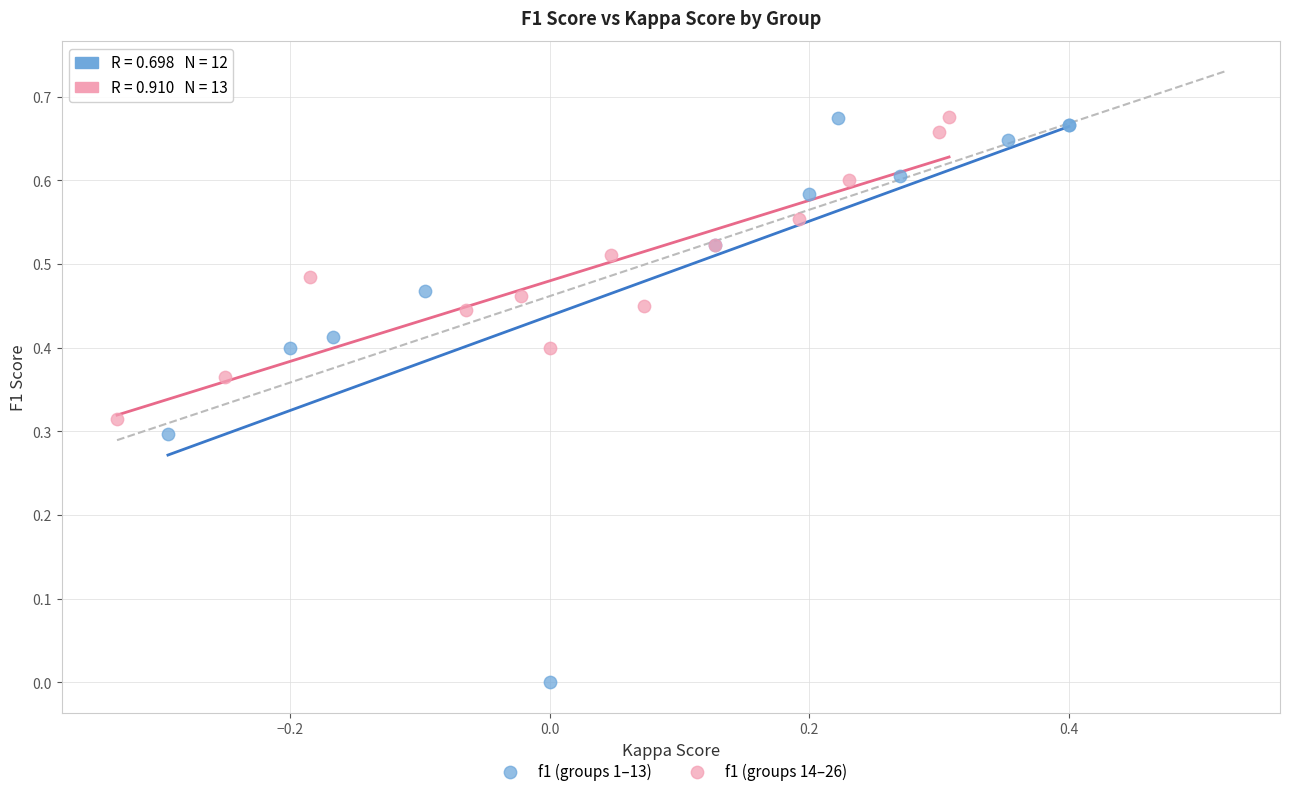

What are all the series names shown in the legend?

f1 (groups 1–13), f1 (groups 14–26)